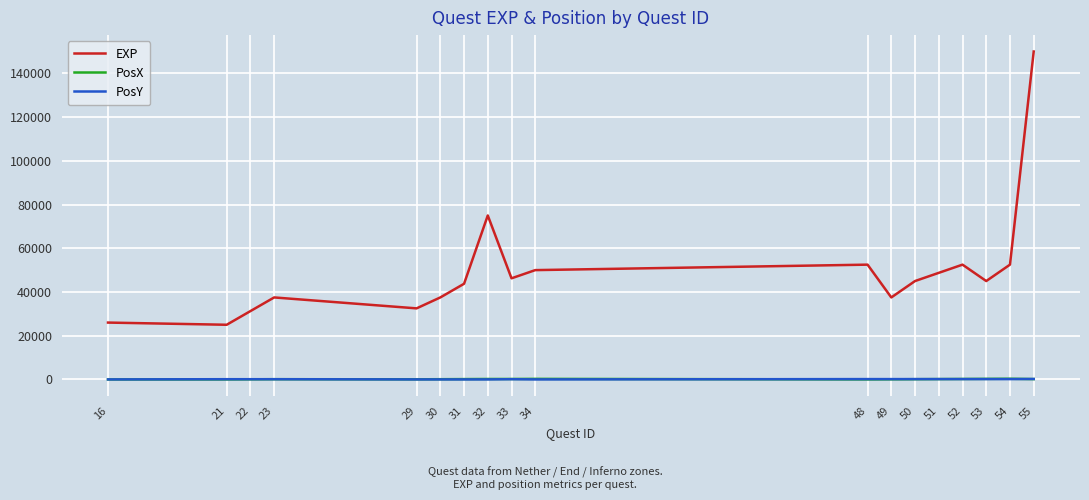

What is the difference between the second highest and second lowest values in the PosX series?

250